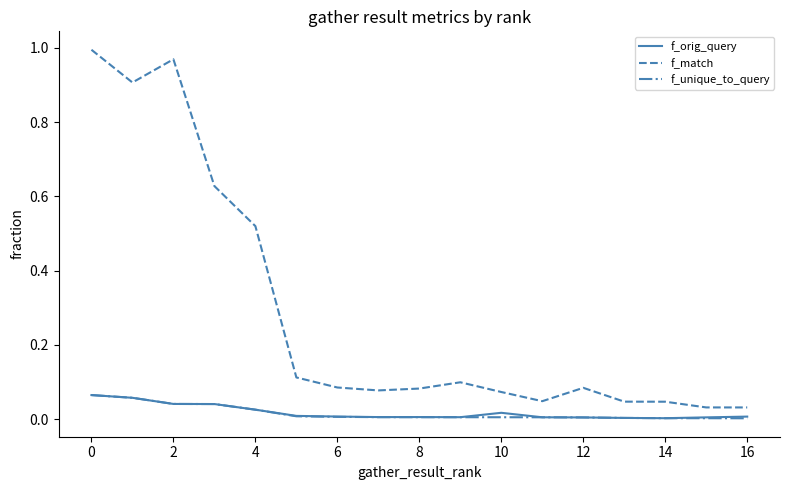

True or false: f_orig_query and f_match intersect in this chart.

False